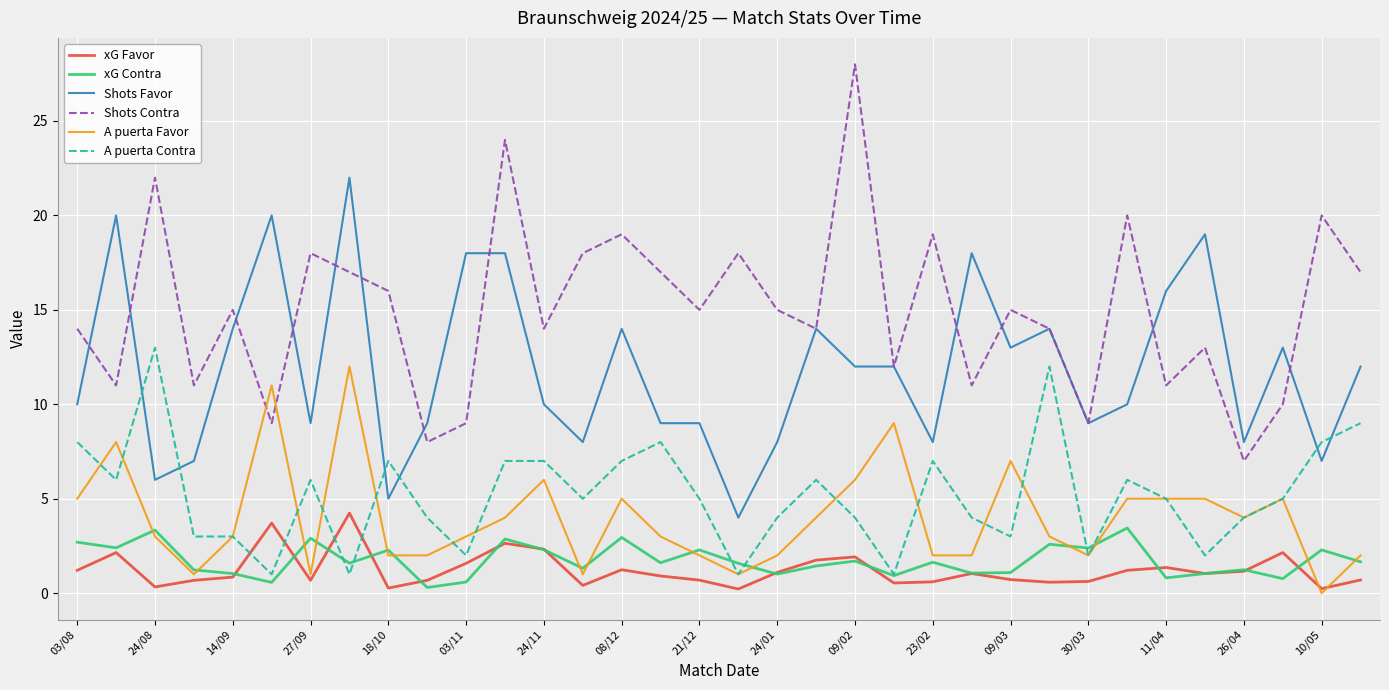

True or false: Shots Contra and A puerta Contra cross at least once.

False